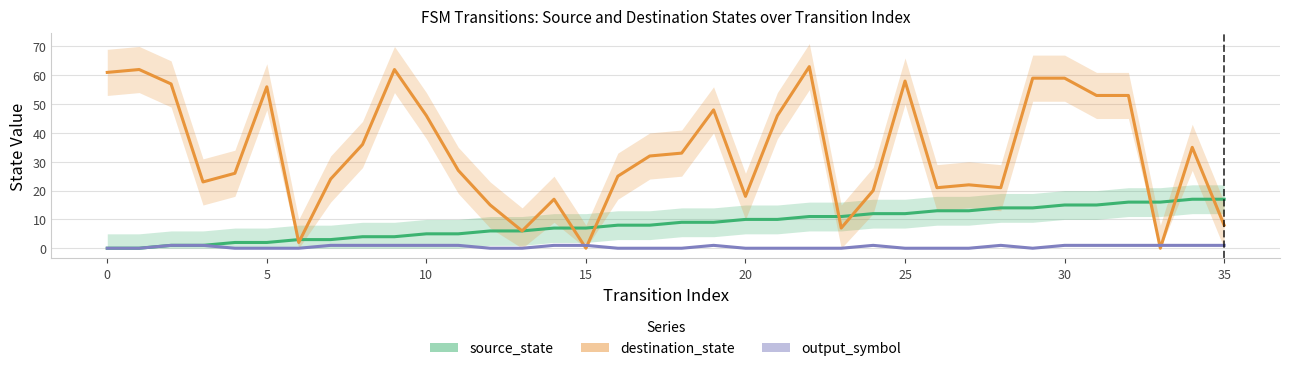

Rank the series by their maximum value, from lowest to highest.

output_symbol, source_state, destination_state